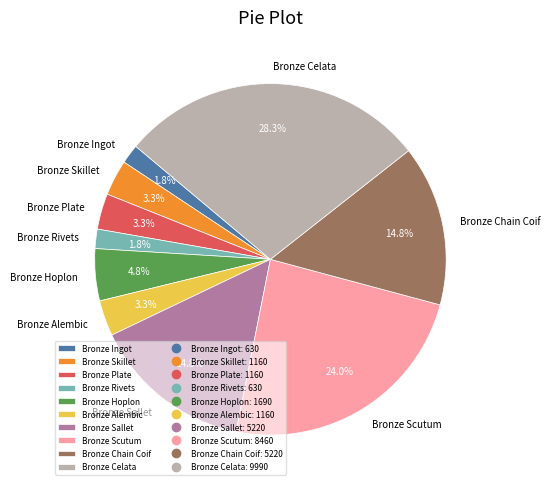

Is there a majority slice in this chart?

No